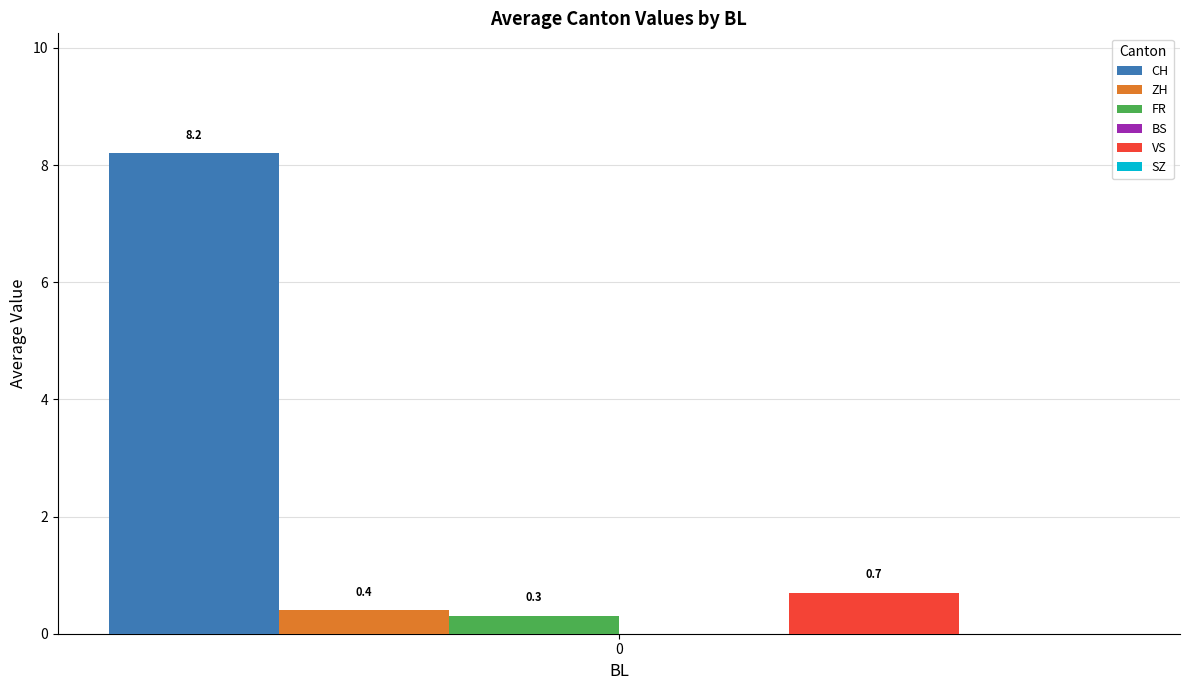

Does the chart contain stacked bars?

No